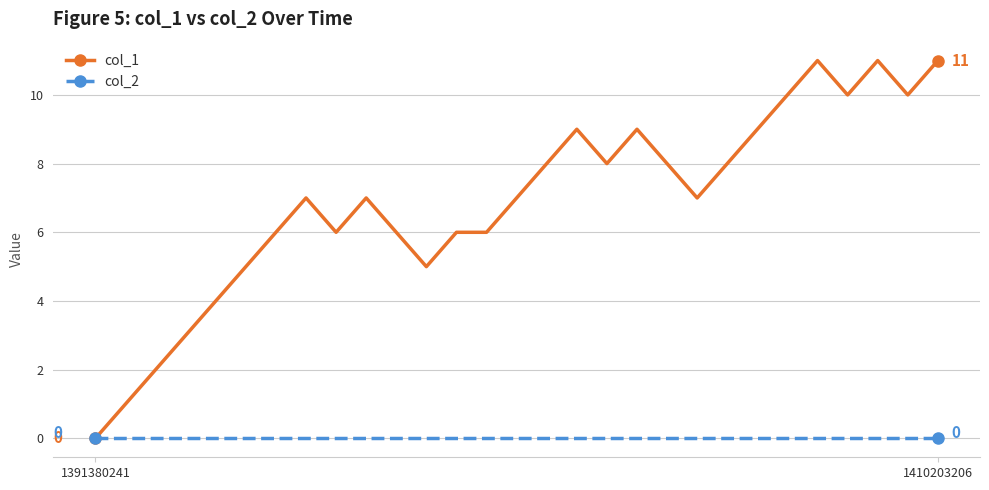

Which series has the largest total across all categories?

col_1